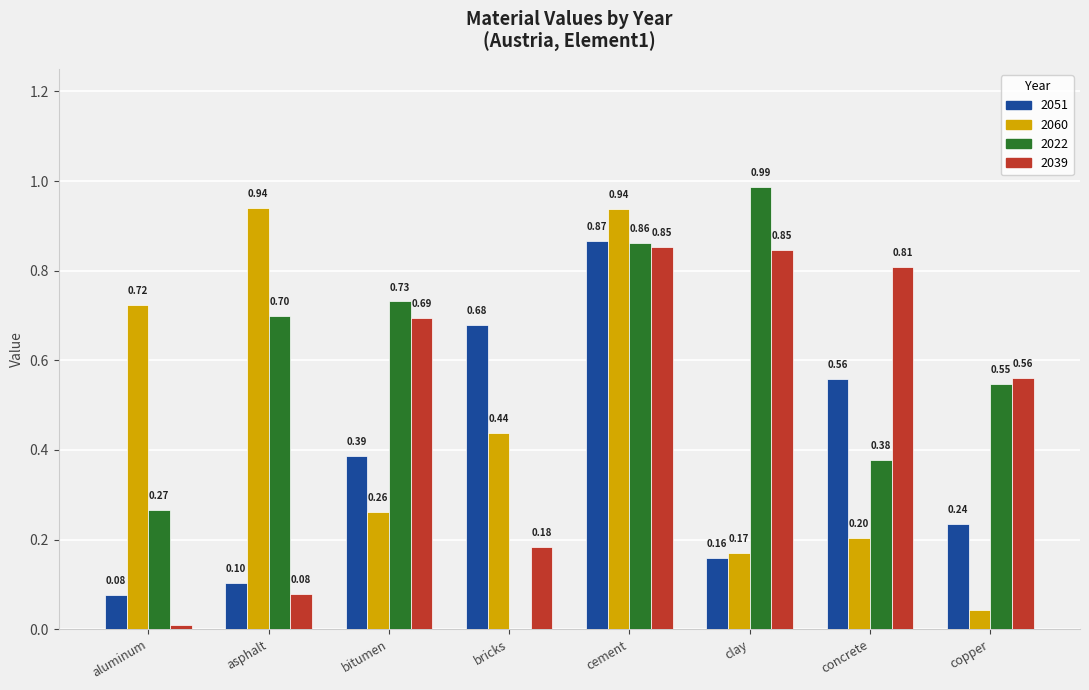

What is the sum of all 2060 values?

3.7